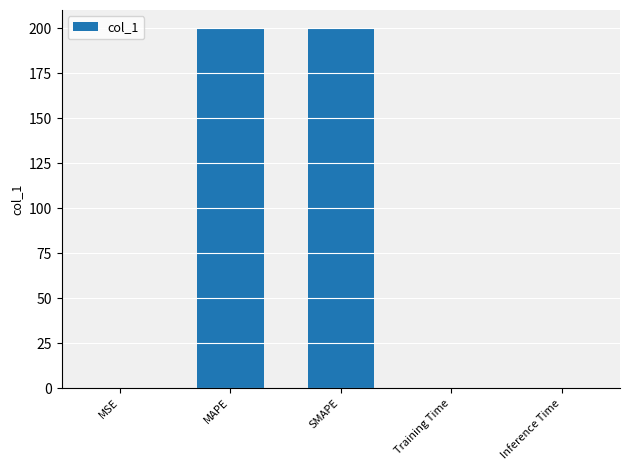

What is the maximum value shown in the chart?

200.0